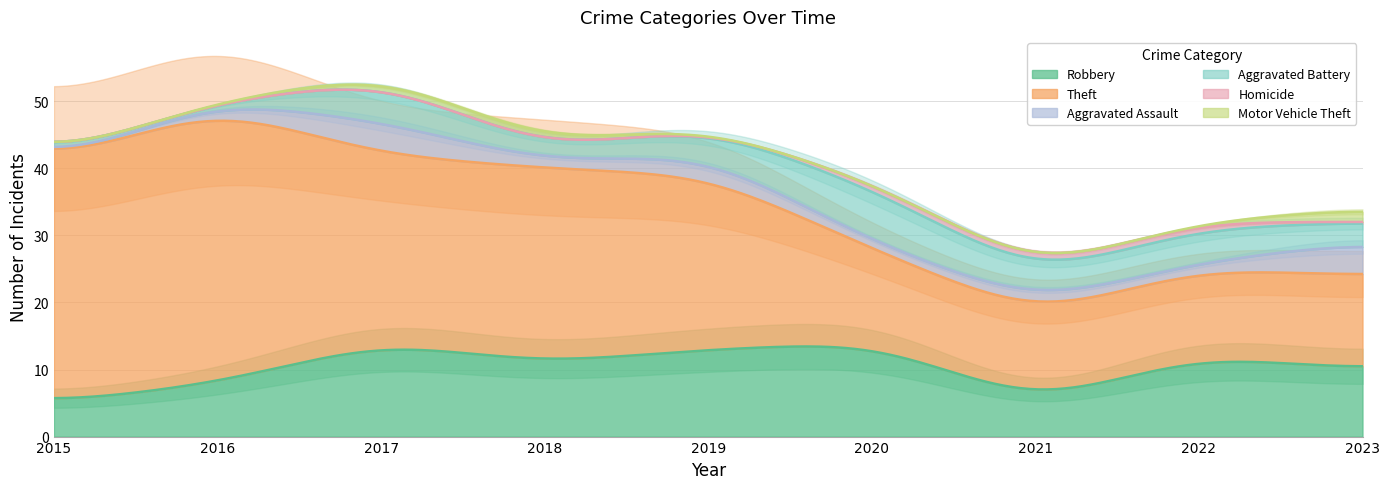

What is the difference between the maximum and second lowest values in the Theft series?

28